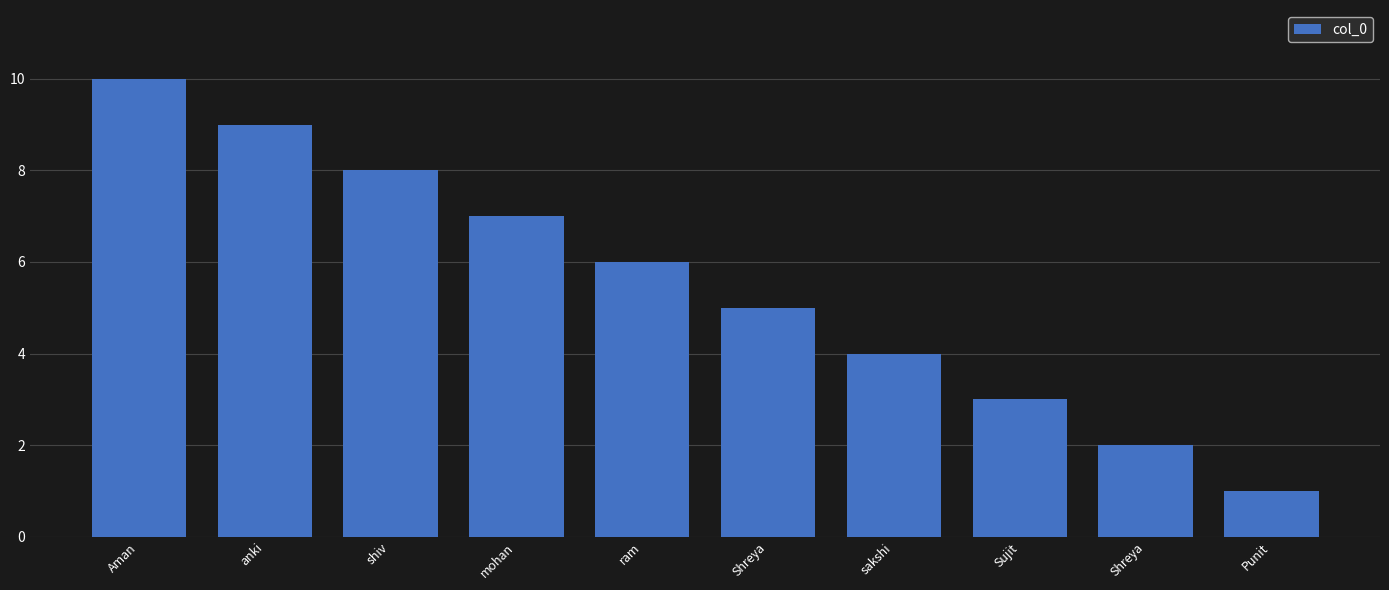

What is the difference between the second highest and minimum values?

8